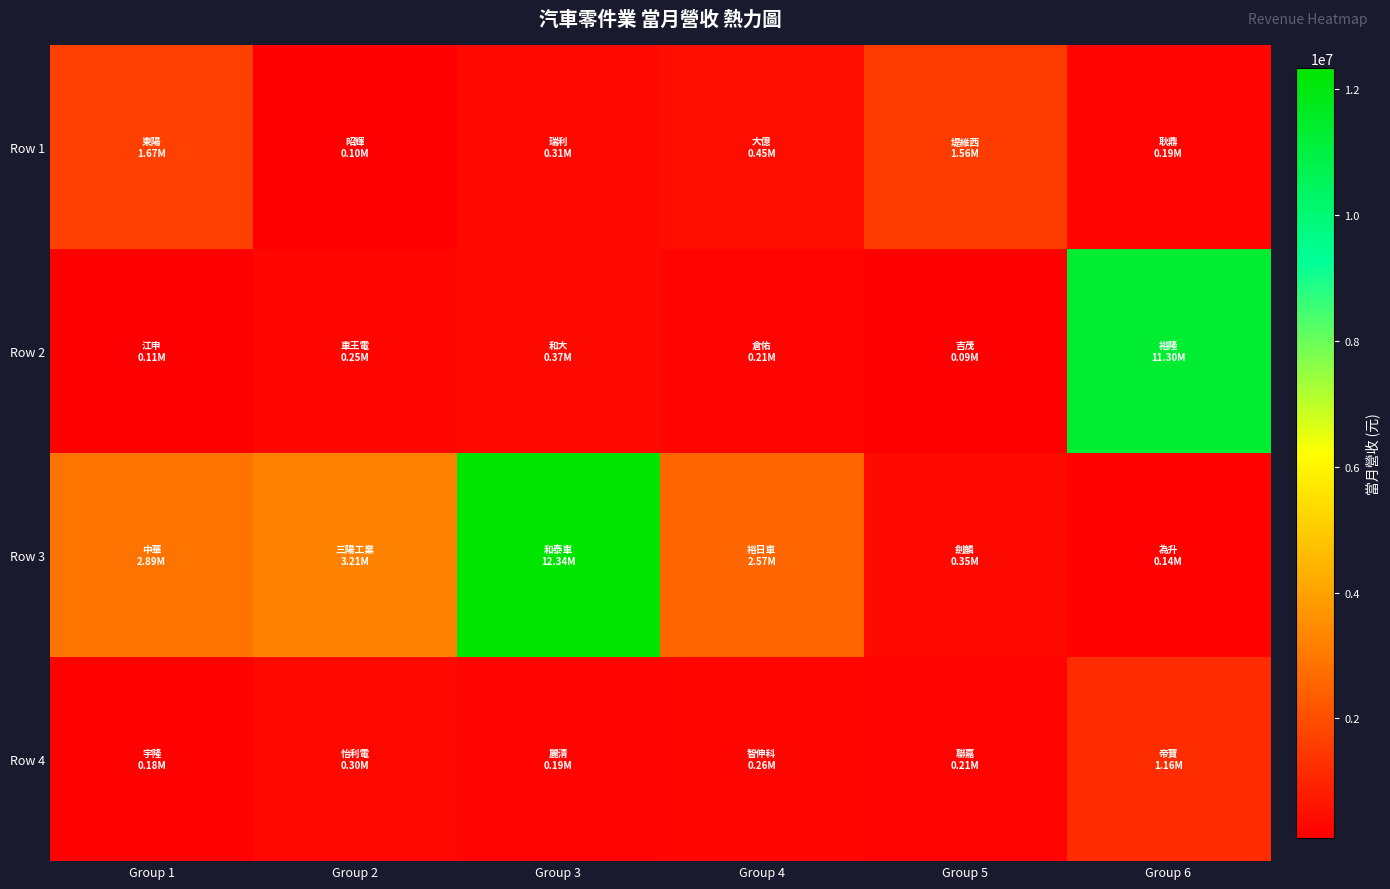

At which category does the chart reach its peak across all series?

Group 3